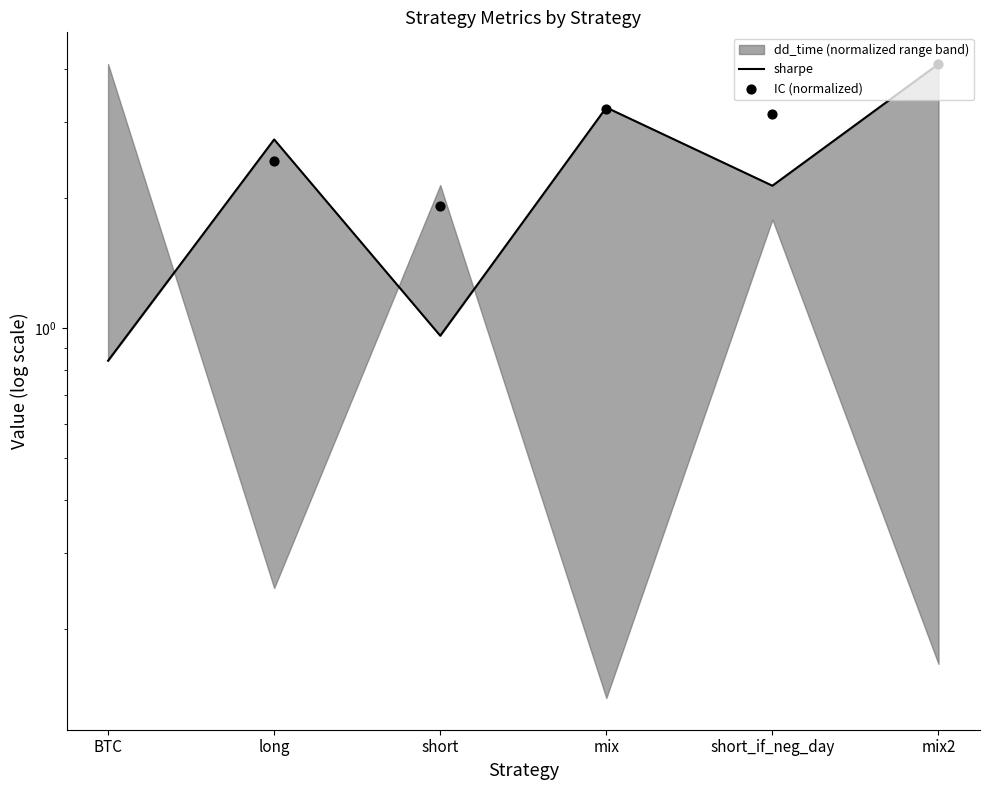

At how many categories does at least one series exceed 1?

5